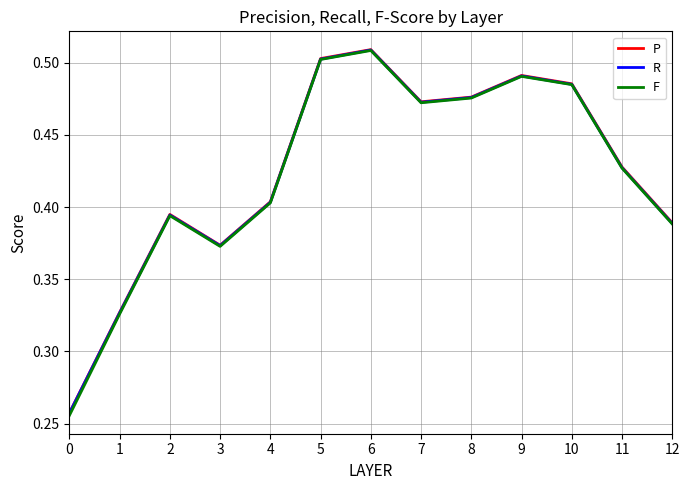

The value of P at 10 is 0.5. True or false?

True